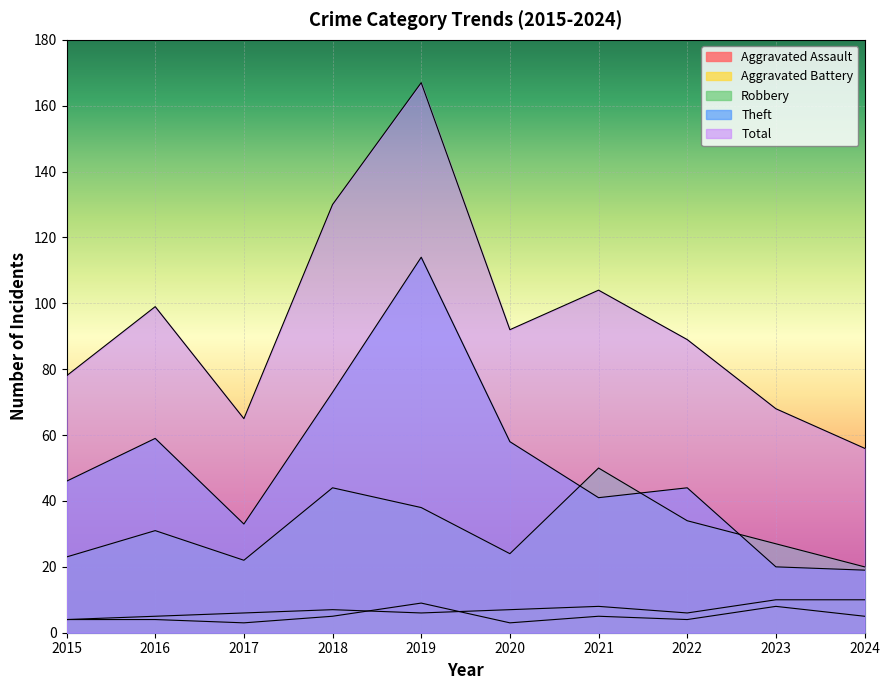

Read the Total value at 2015.

78